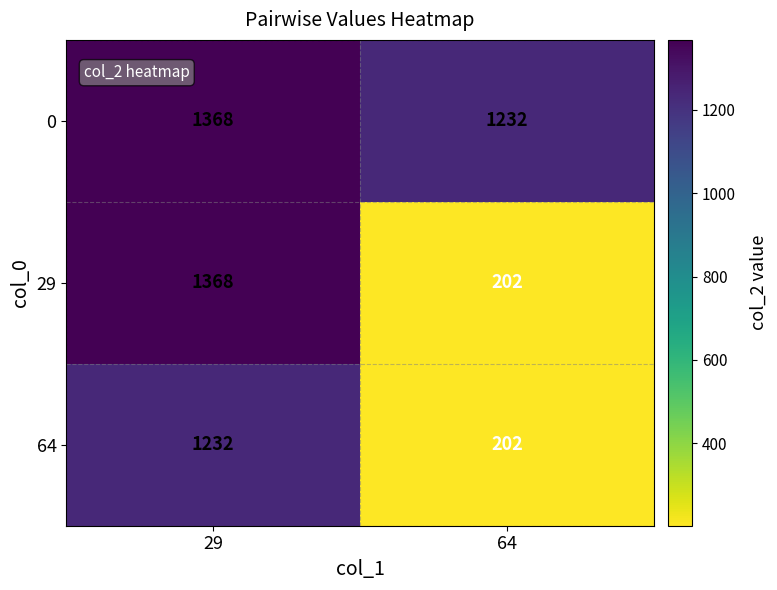

Reading left to right, what are all the values shown in this chart?

0: 29=1368	64=1232
29: 29=1368	64=202
64: 29=1232	64=202